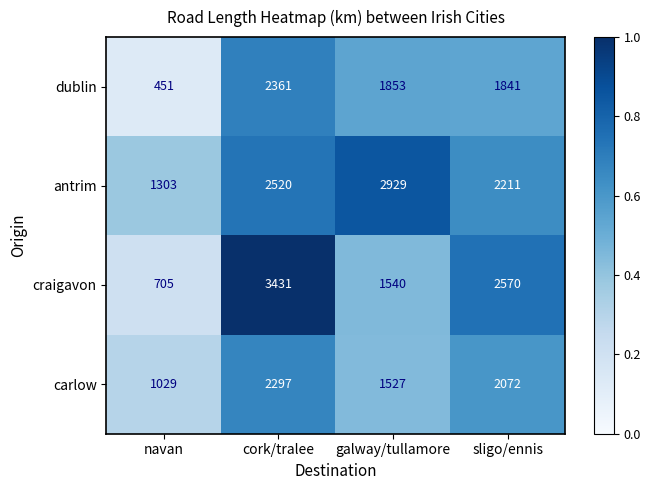

What is the average value of the craigavon series?

2062